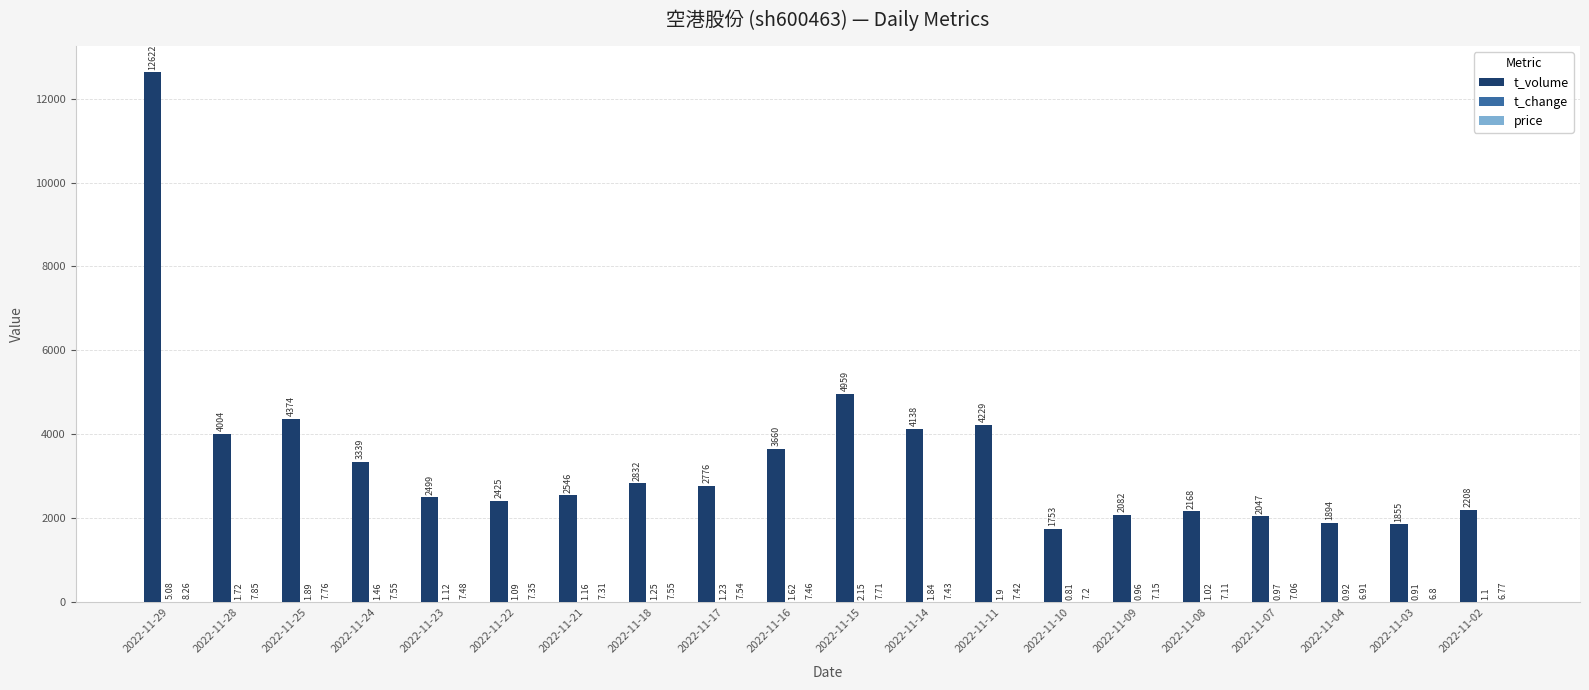

Which series has the largest total across all categories?

t_volume